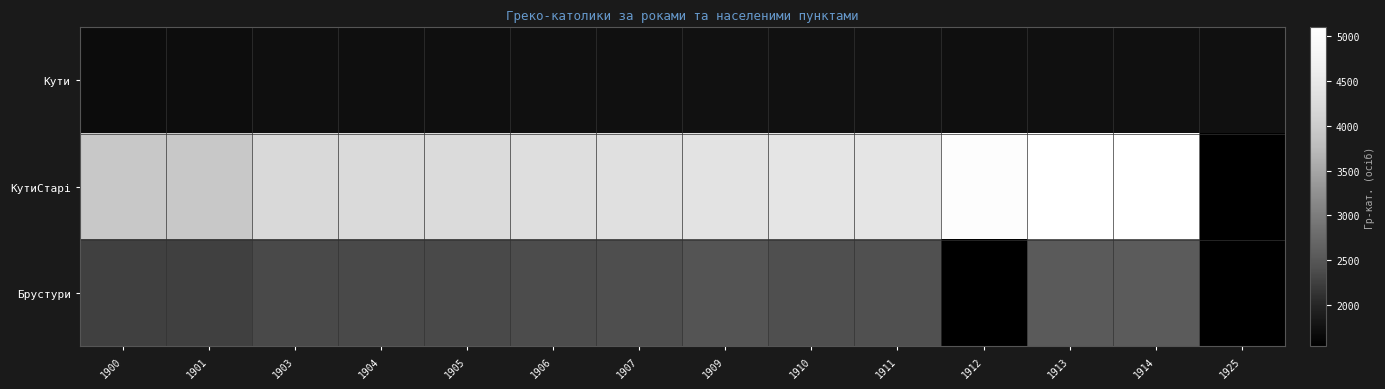

Rank the categories by КутиСтарі value from lowest to highest.

1900, 1901, 1903, 1904, 1905, 1906, 1907, 1909, 1910, 1911, 1912, 1913, 1914, 1925